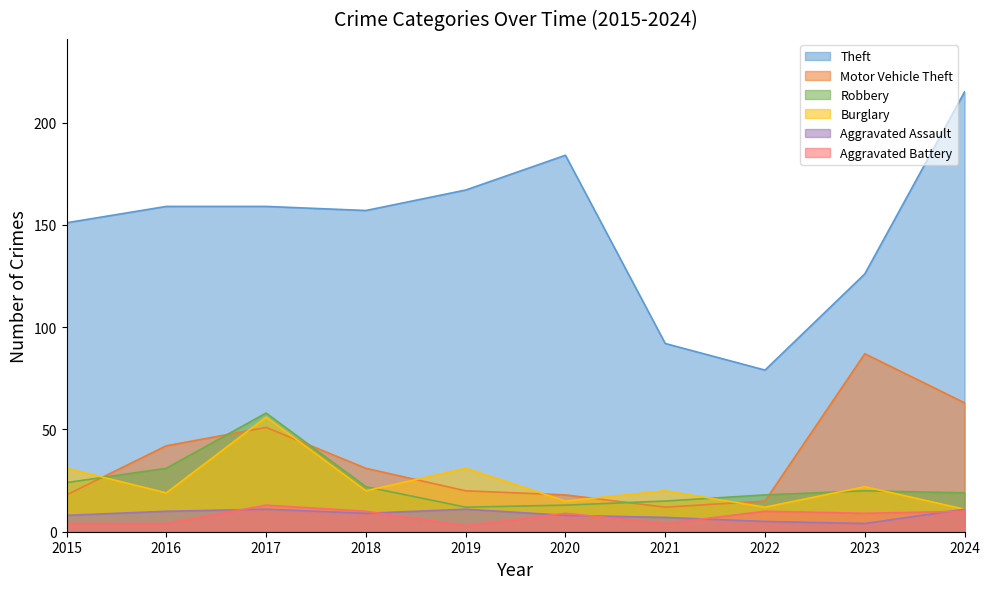

What is the minimum value shown in the chart?

3